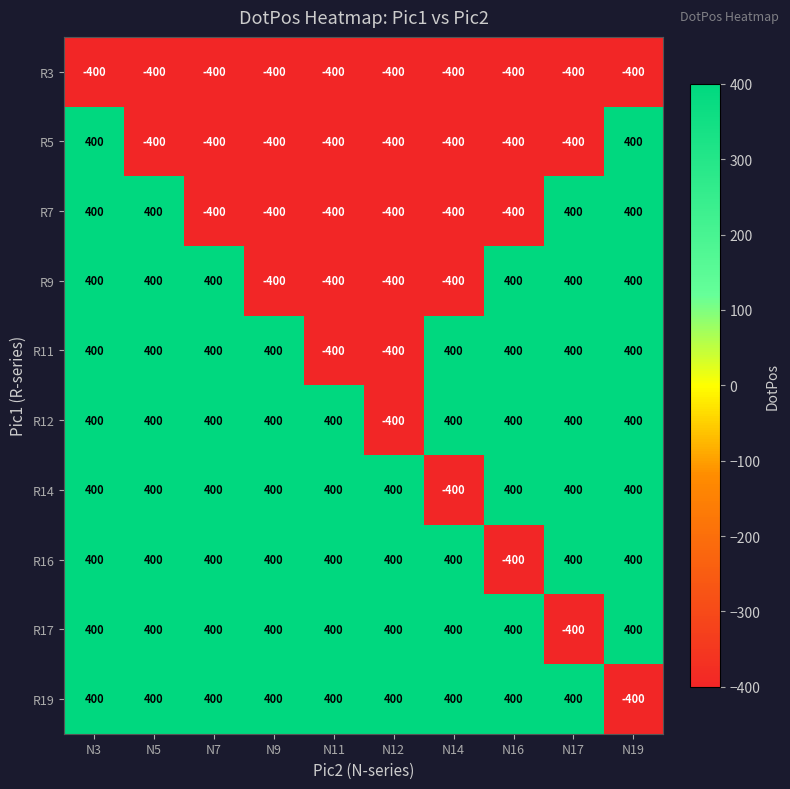

At which category is the sum across all series the highest?

N3